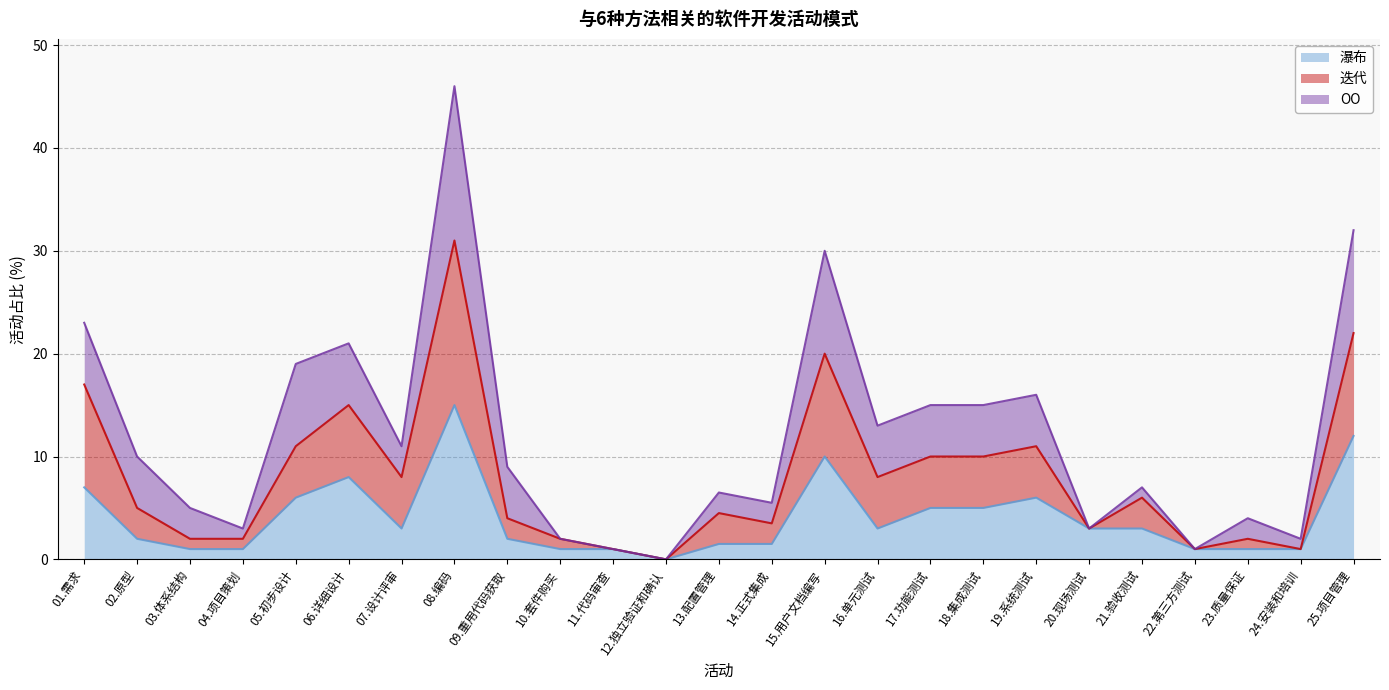

How many interior local peaks does the 瀑布 series have?

4